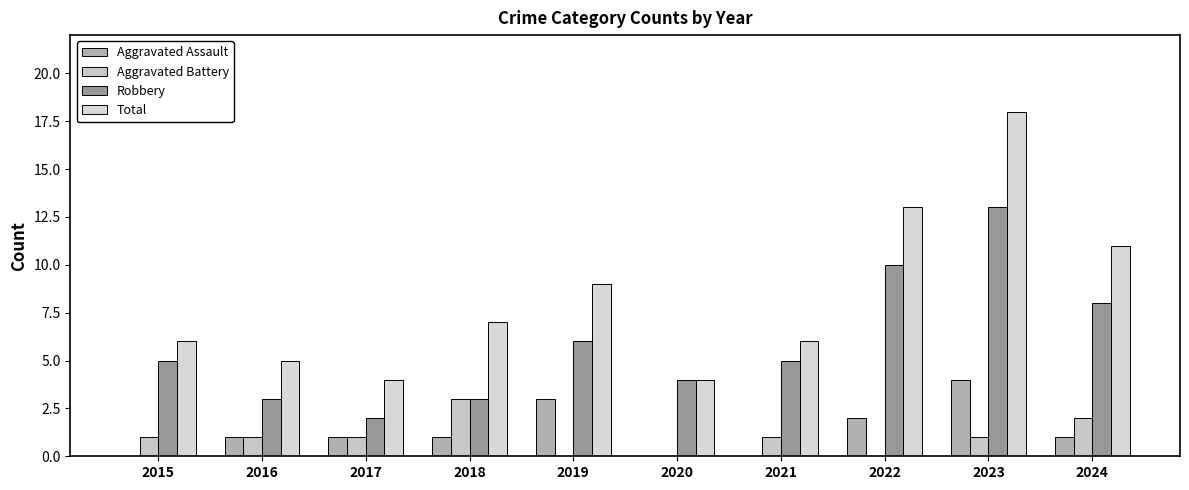

Is the value of Robbery at 2022 greater than the value of Aggravated Assault at 2021?

Yes